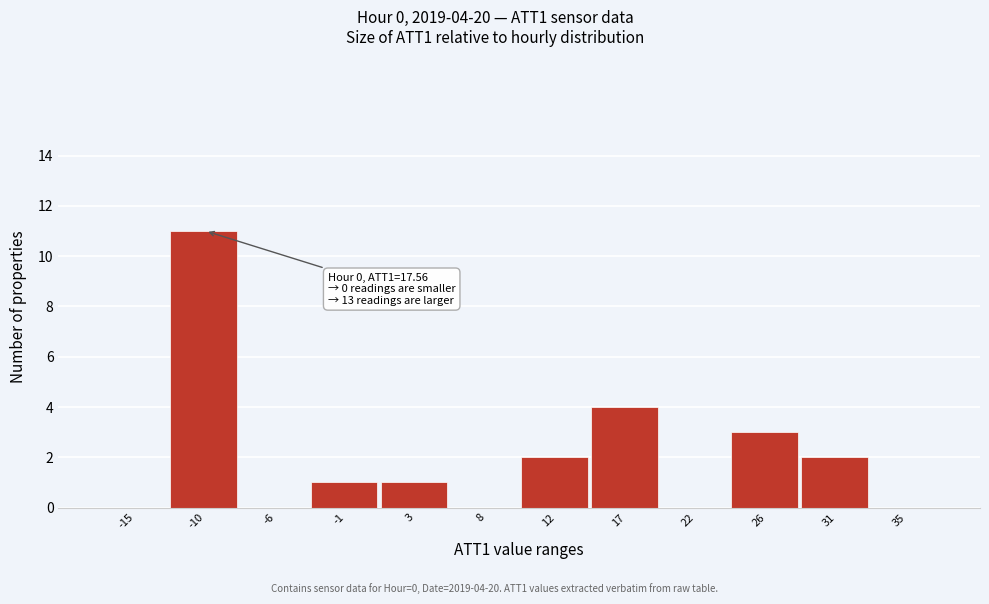

Reading left to right, extract all data points from this chart.

-15=0	-10=11	-6=0	-1=1	3=1	8=0	12=2	17=4	22=0	26=3	31=2	35=0